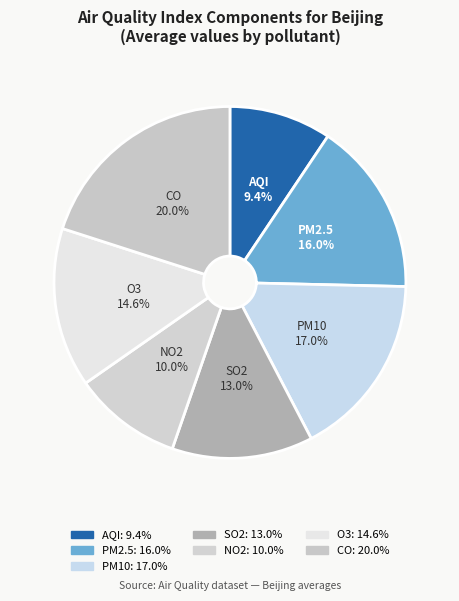

How many segments does this pie chart have?

7